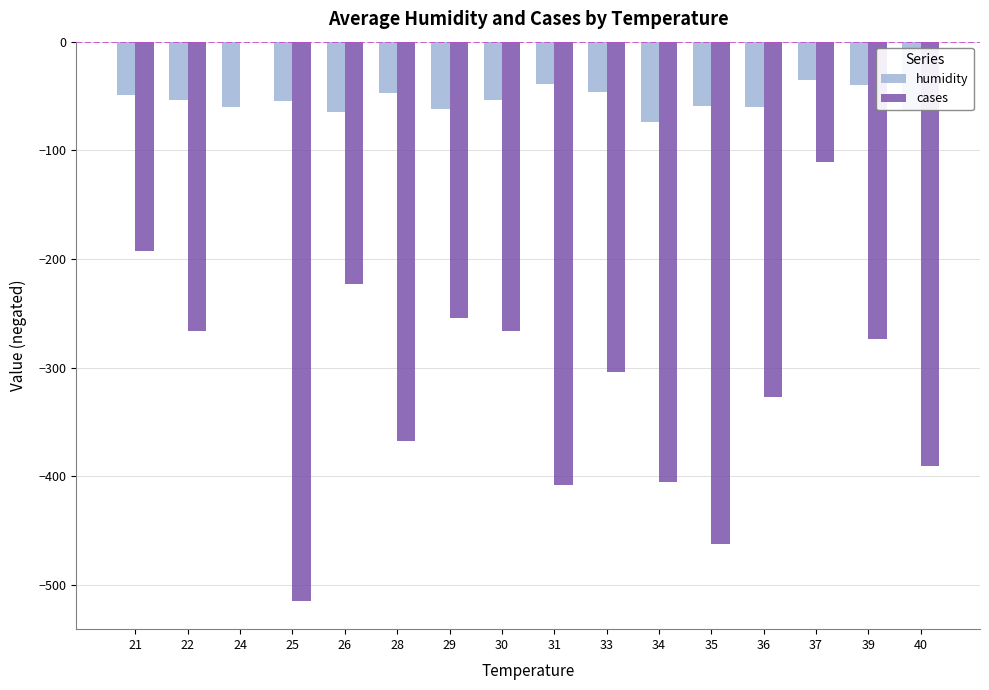

The cases series shows -155.6 at 29. True or false?

False